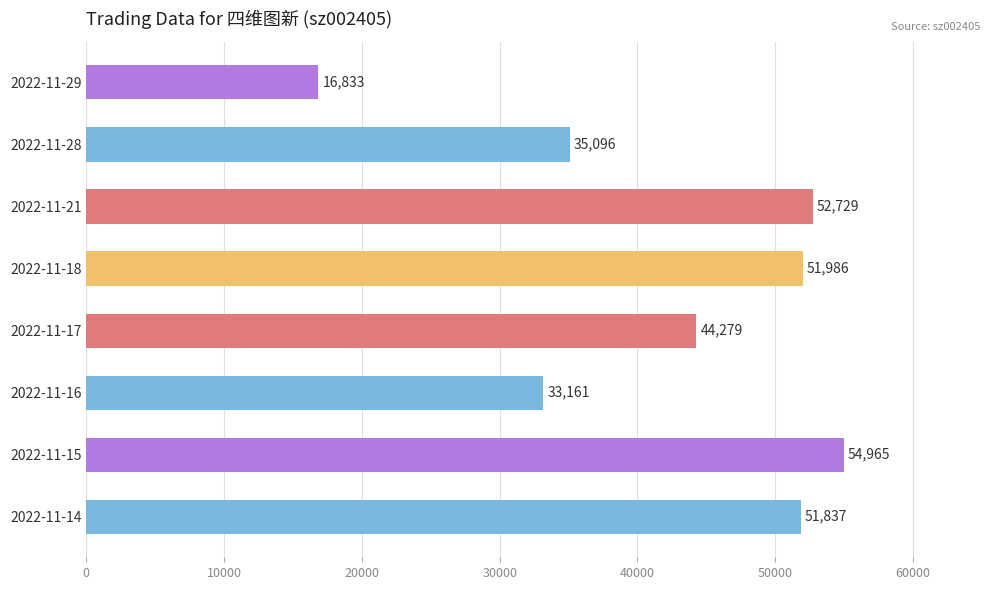

Approximately how many times larger is the value at 2022-11-15 compared to 2022-11-16?

1.7